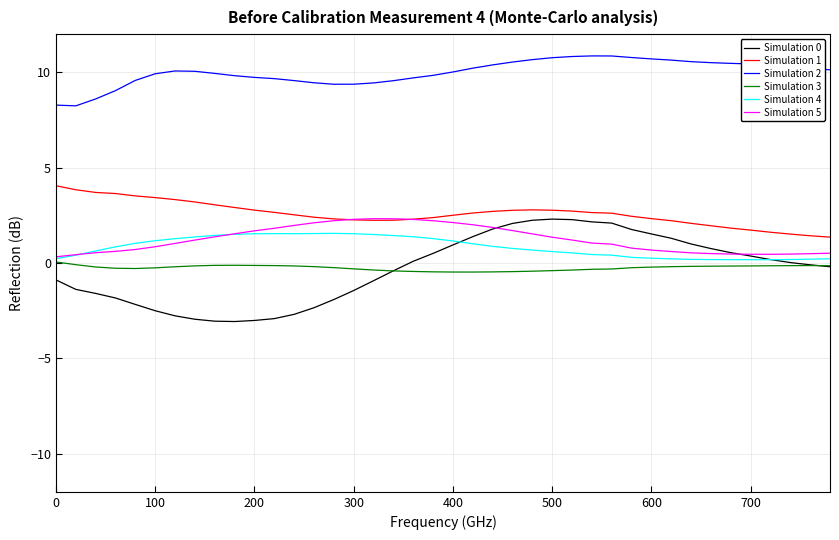

True or false: Simulation 4 and Simulation 1 cross at least once.

False